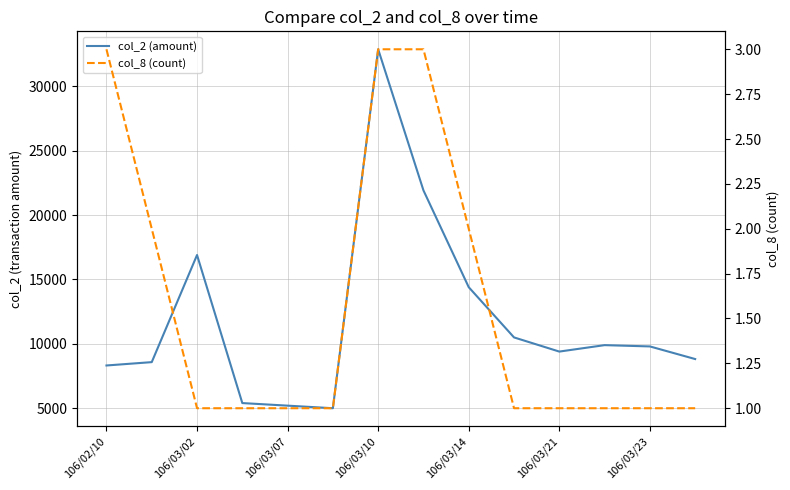

Which label corresponds to the smallest value in the chart?

106/03/02